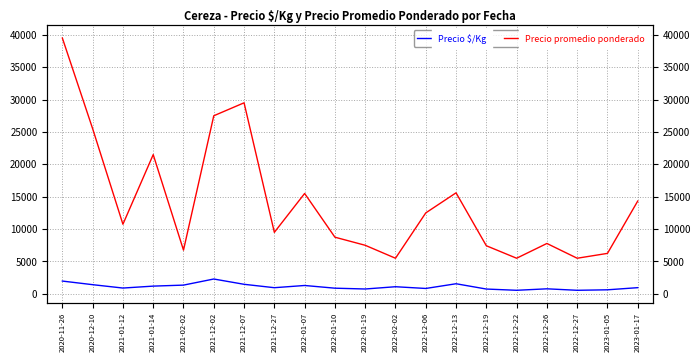

Which series has the largest range (max minus min)?

Precio promedio ponderado